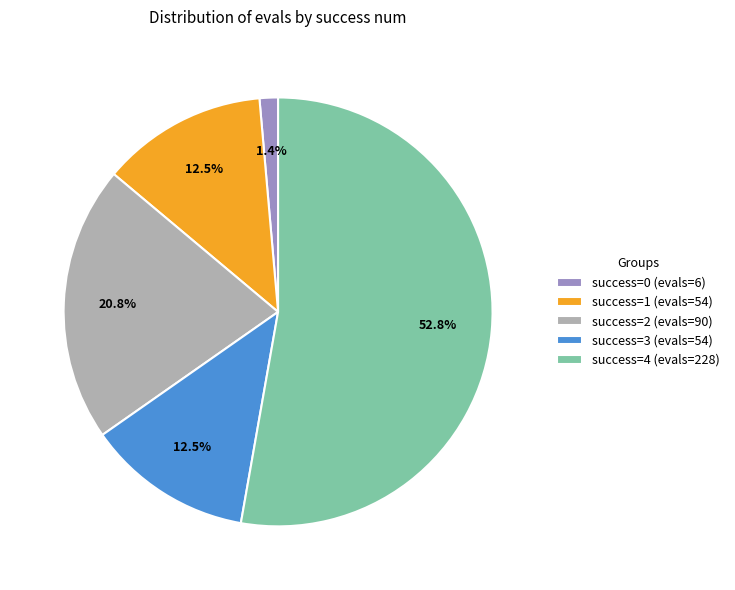

How many segments does this pie chart have?

5